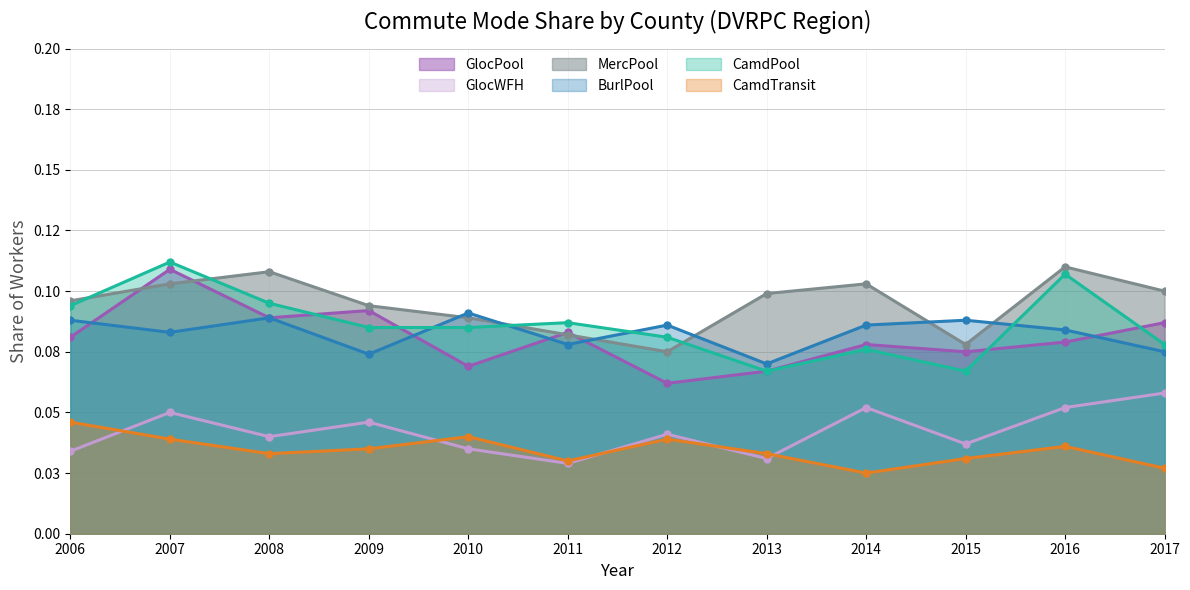

What is the total value across all series at 2009?

0.4